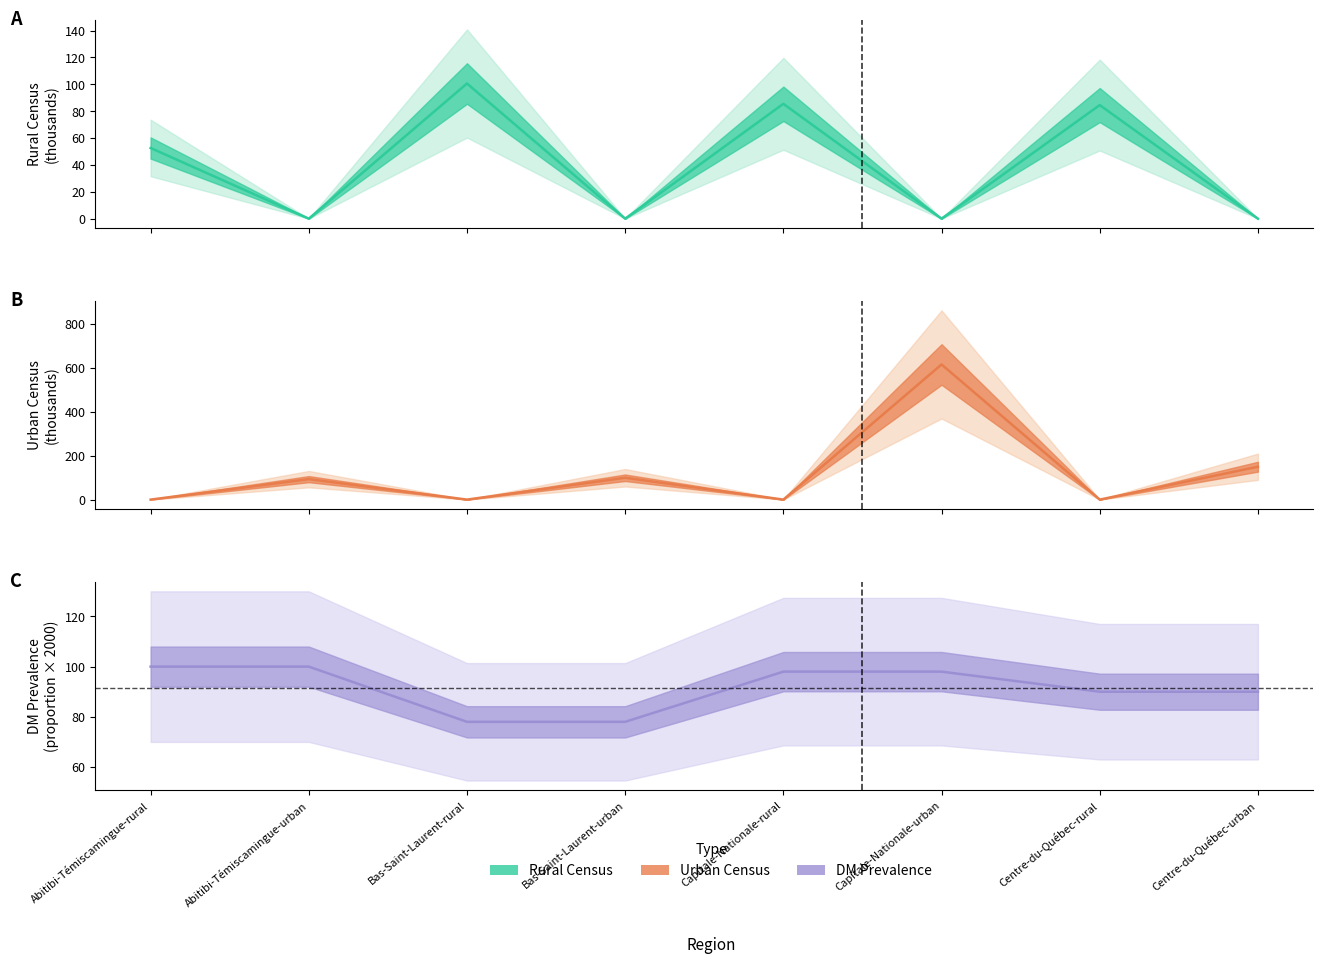

What is the sum of all Rural Census (thousands) values?

323.2